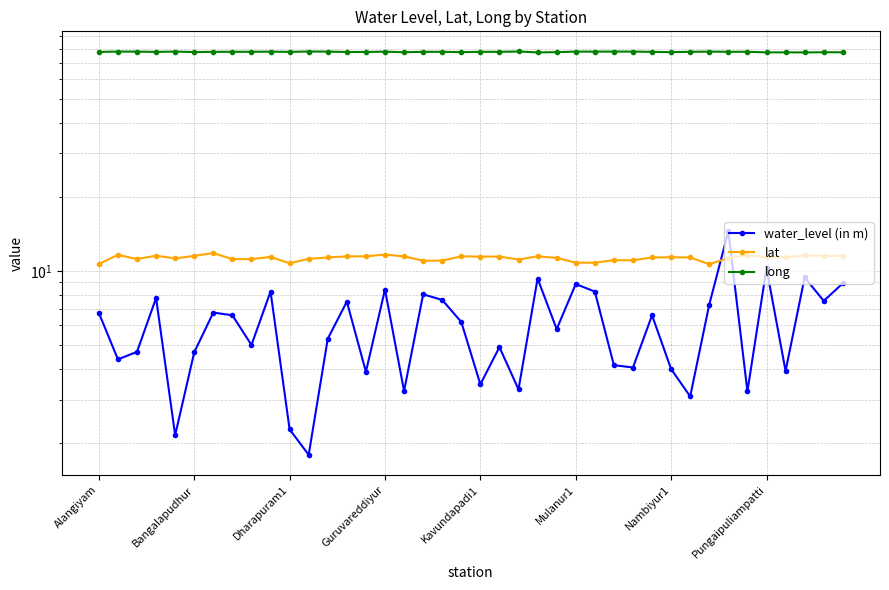

How many series are shown in this chart?

3